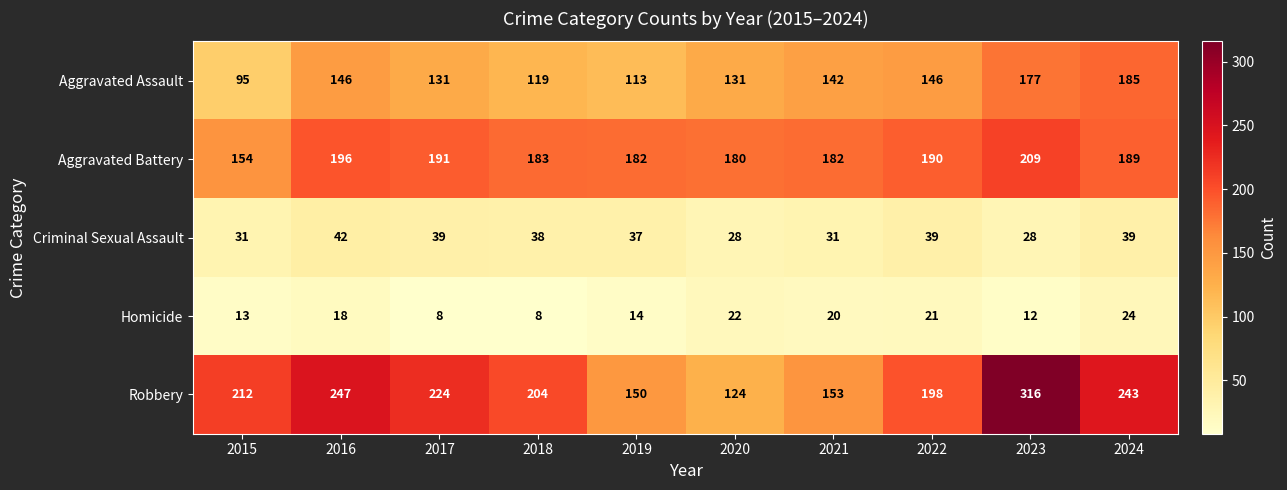

What is the spread (max minus min) of values at 2020?

158